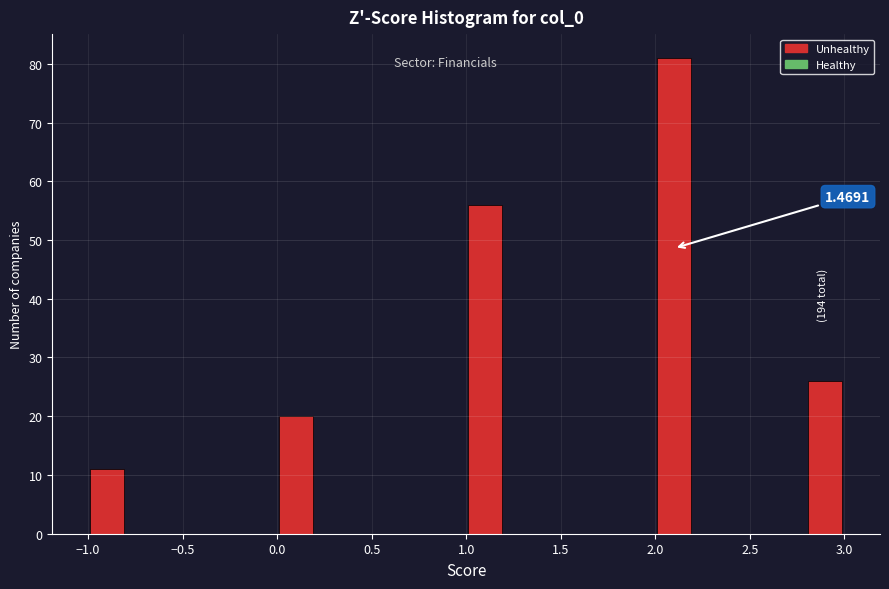

Over which range of the x-axis is the bar tallest?

2.0 to 2.2